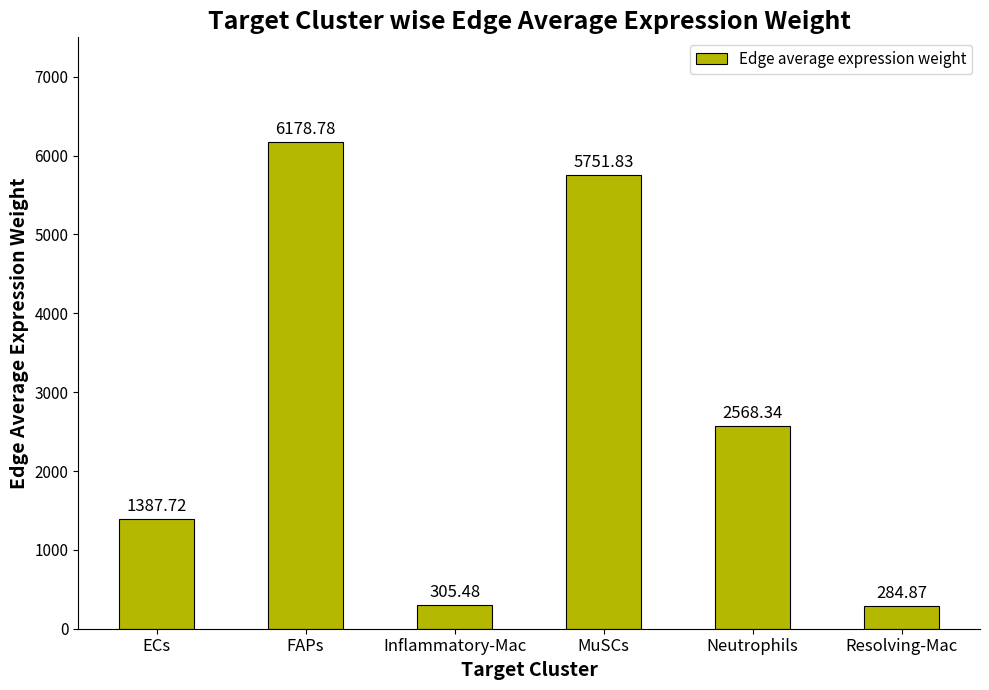

At which label does the data first exceed 2568?

FAPs